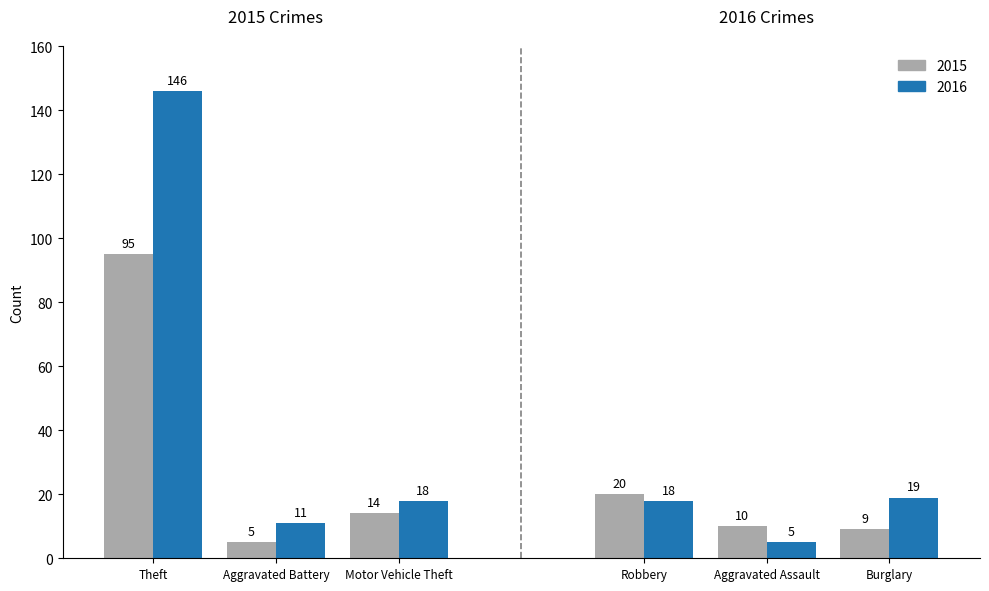

Rank the series by their average value, from lowest to highest.

Gray, Blue